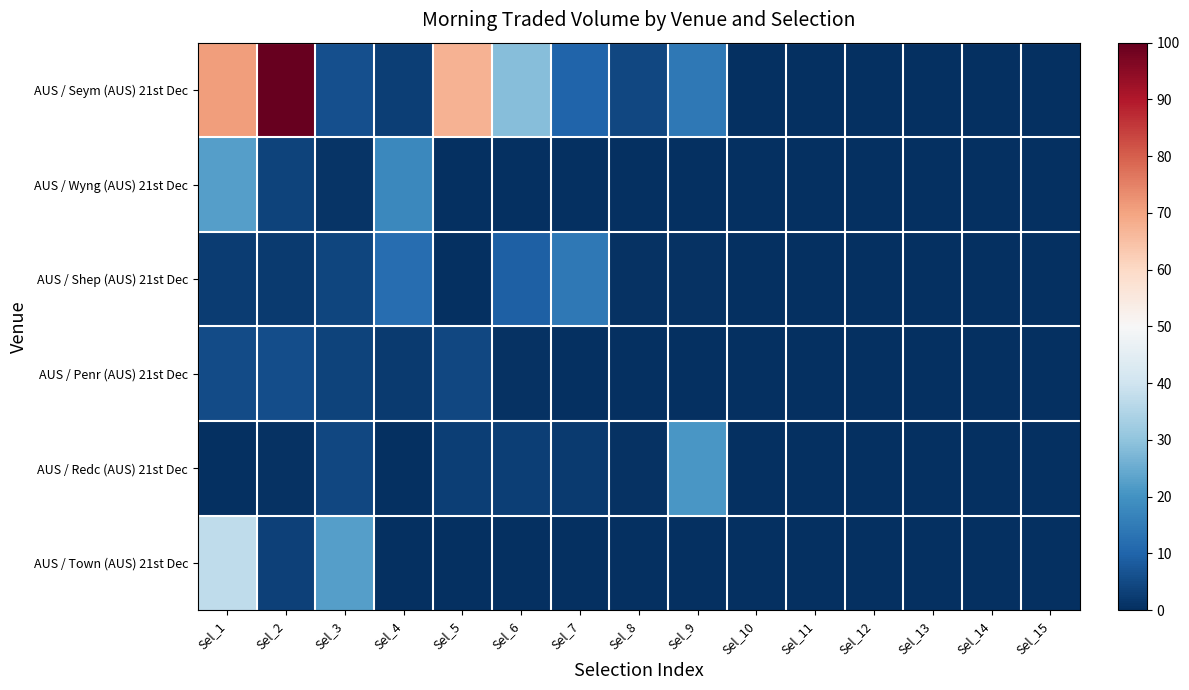

List the series in order of their peak value, highest first.

AUS / Seym (AUS) 21st Dec, AUS / Town (AUS) 21st Dec, AUS / Wyng (AUS) 21st Dec, AUS / Redc (AUS) 21st Dec, AUS / Shep (AUS) 21st Dec, AUS / Penr (AUS) 21st Dec